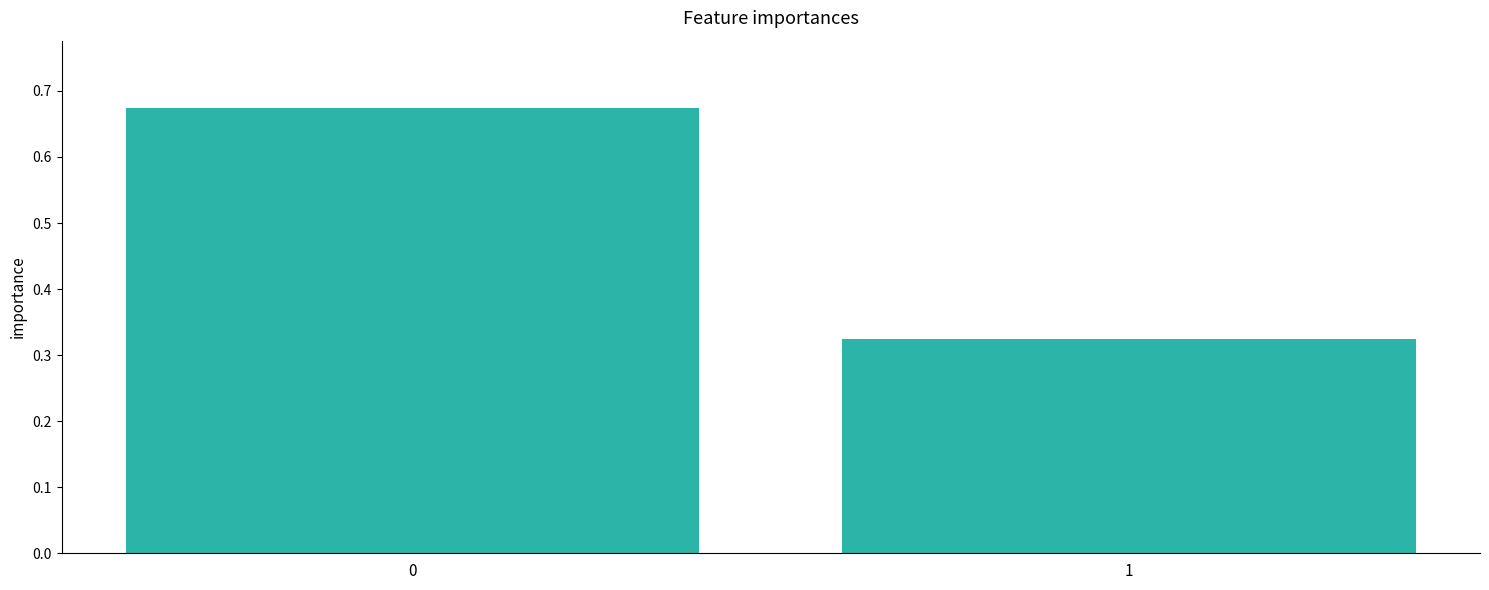

Does the chart contain any negative values?

No